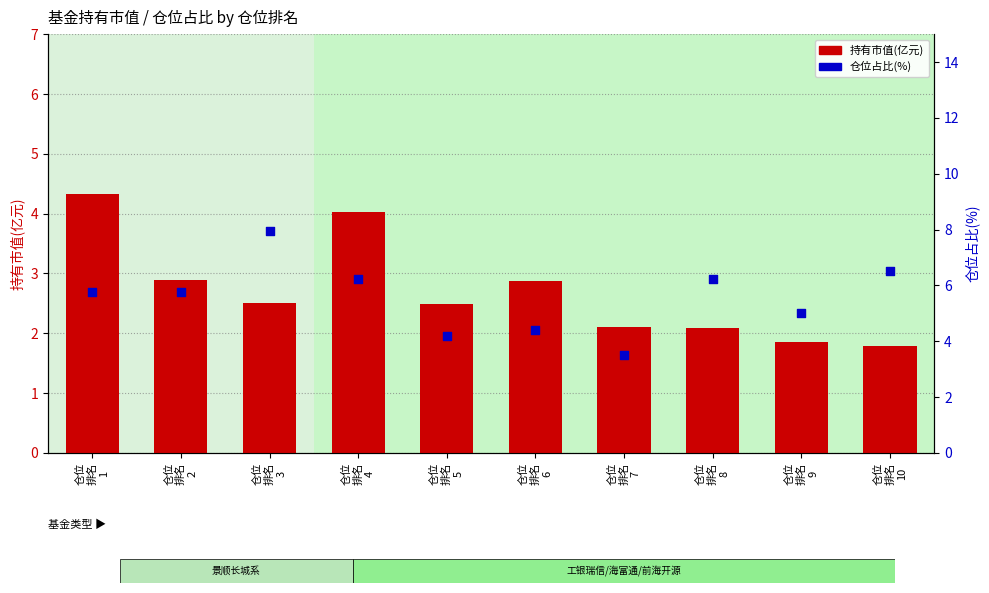

Which series reaches the minimum Y coordinate?

持有市值(亿元)